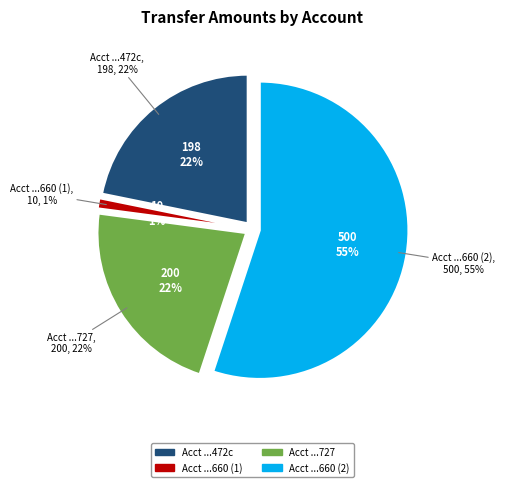

Rank the categories by value from lowest to highest.

658ea98f9db52335dff14660, 658fed279db52335dff1472c, 658fec669db52335dff14727, 658ea98f9db52335dff14660_2